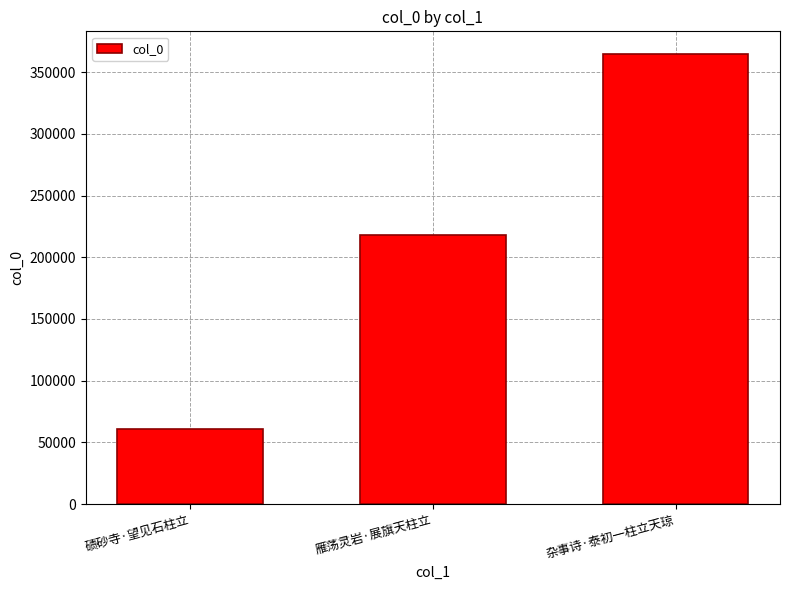

List the labels in order of value, largest first.

杂事诗·泰初一柱立天琼, 雁荡灵岩·展旗天柱立, 碛砂寺·望见石柱立